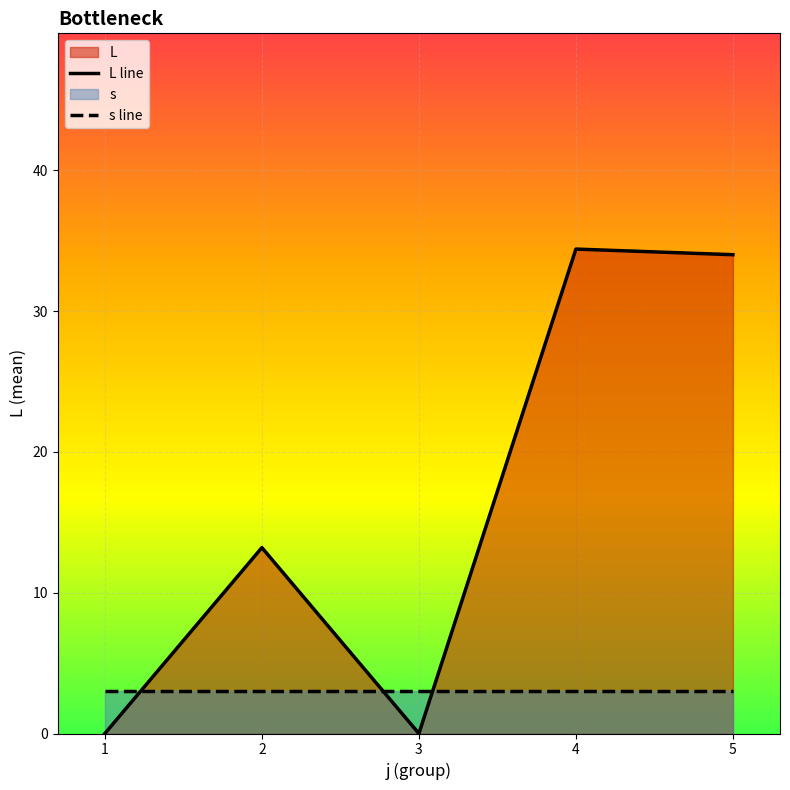

Count the number of data series in this chart.

2